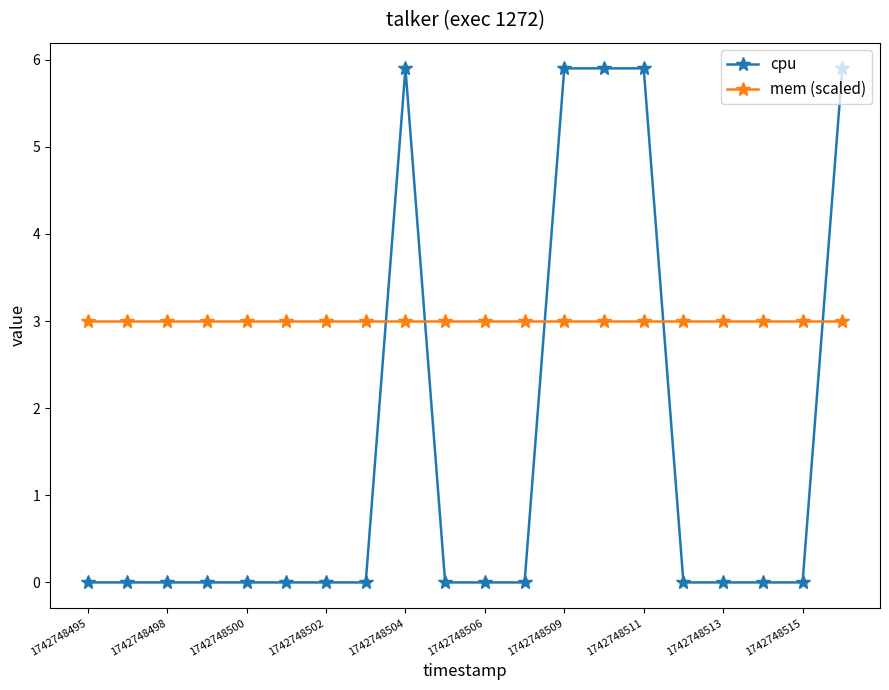

What is the value of the mem (scaled) point at the 15th from the left?

3.0